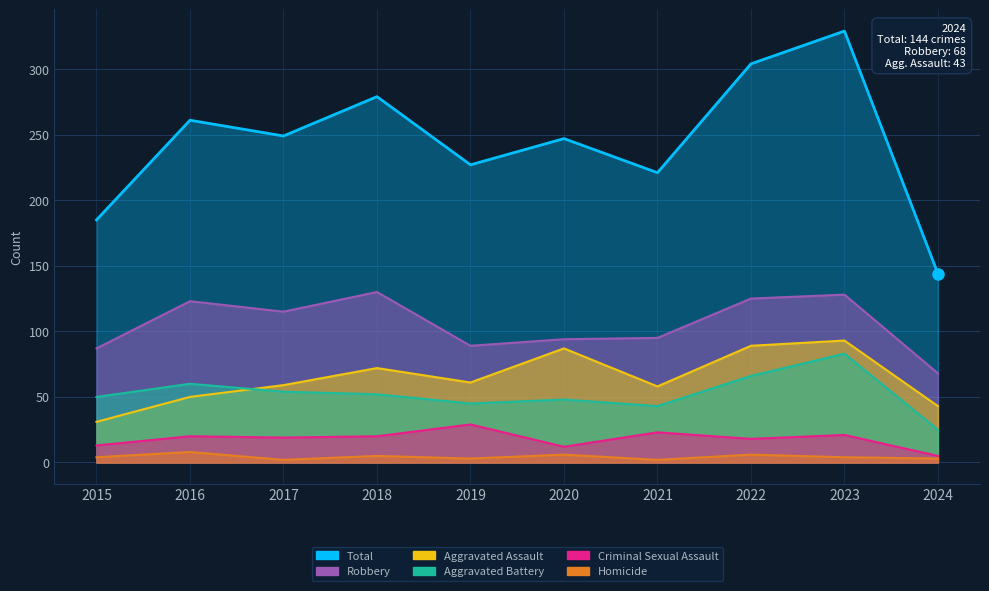

True or false: Total has a value of 69 at 2020.

False